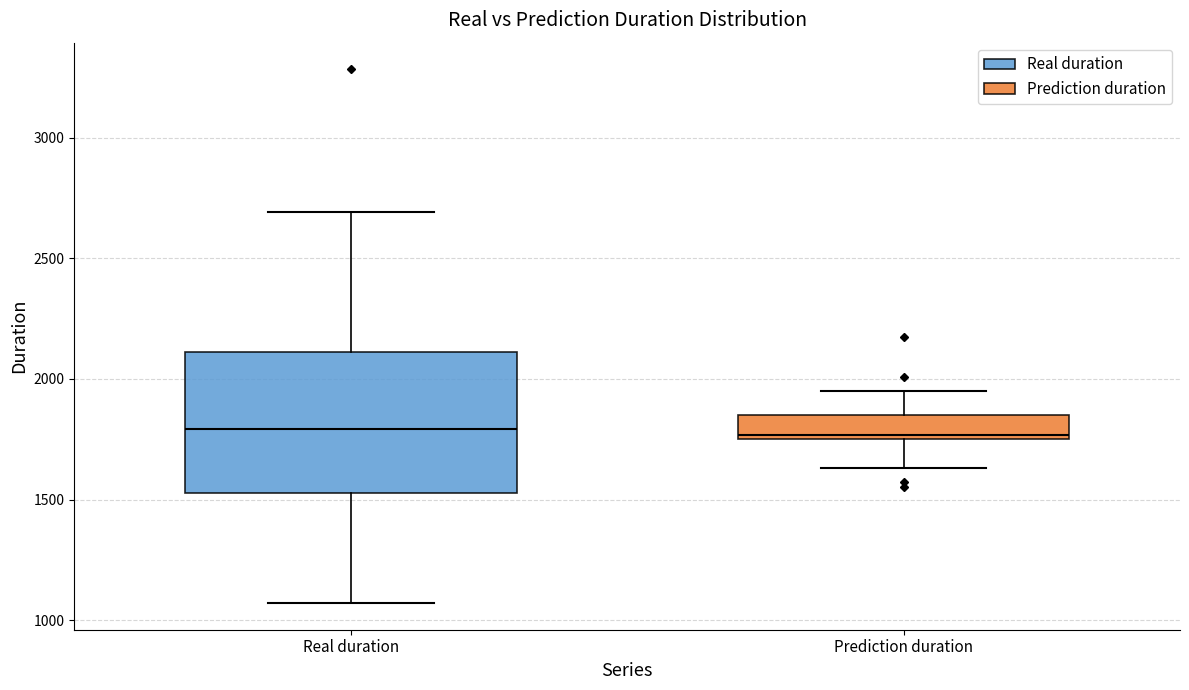

Comparing the boxes themselves (not the whiskers), which one is the tallest?

Real duration